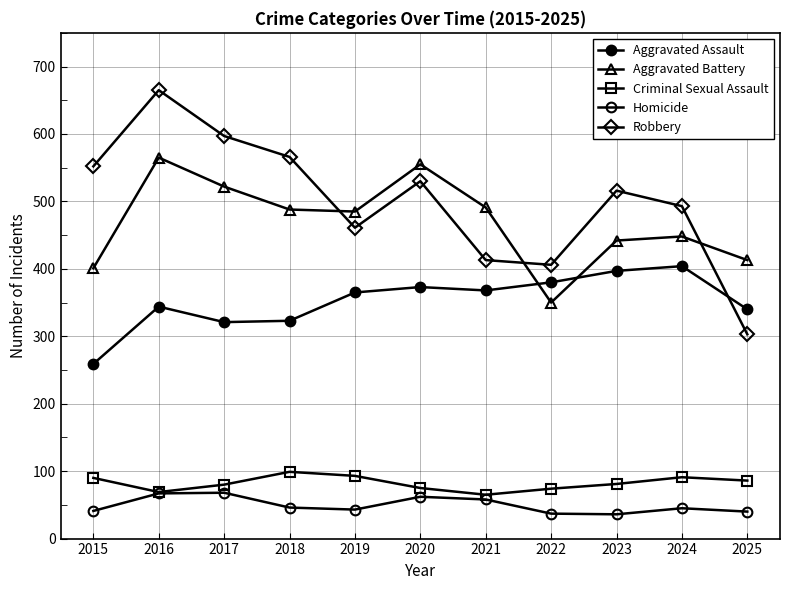

Rank the series at 2024 from lowest to highest value.

Homicide, Criminal Sexual Assault, Aggravated Assault, Aggravated Battery, Robbery